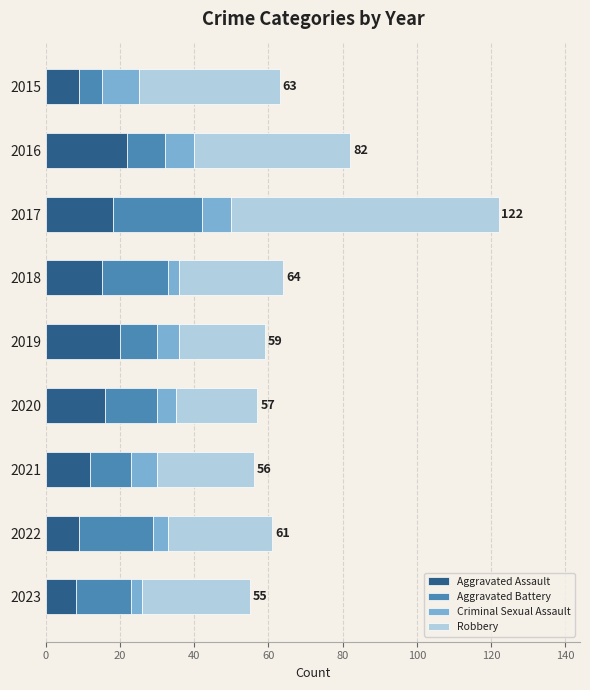

What is the average value of the Aggravated Assault series?

14